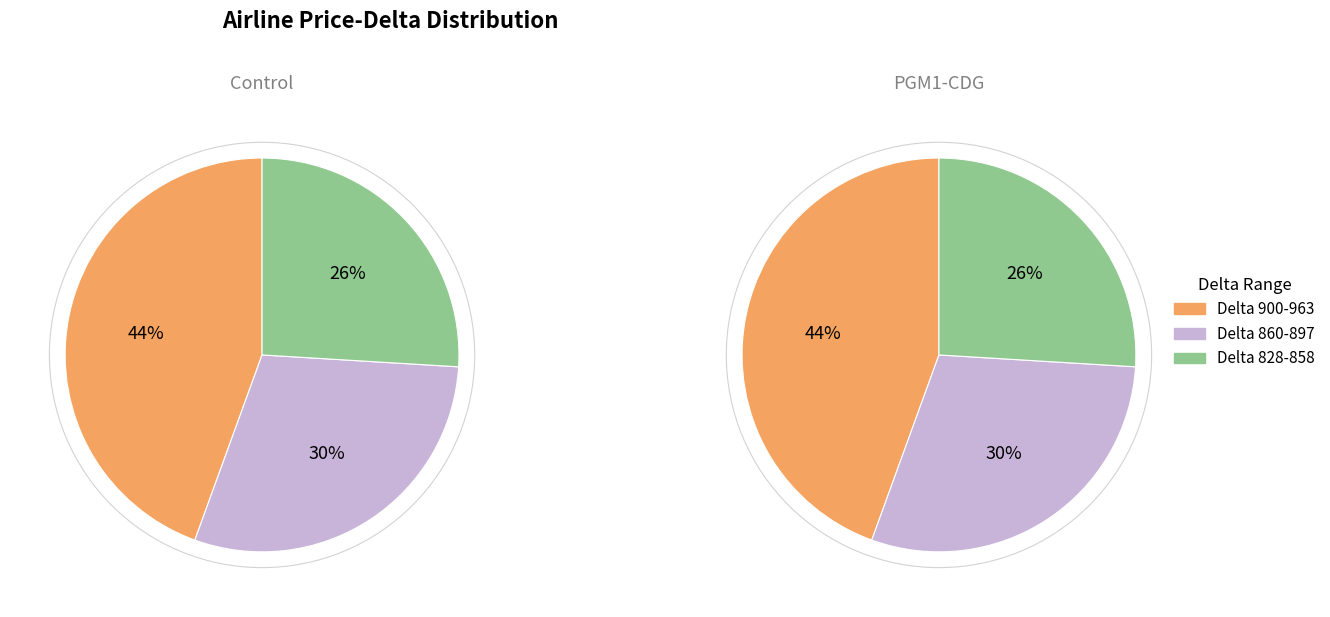

Does 31 represent more than half of the total?

No